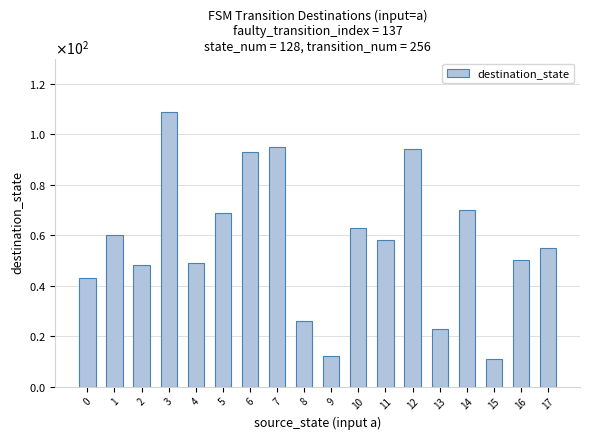

Reading left to right, what are all the values shown in this chart?

0=43	1=60	2=48	3=109	4=49	5=69	6=93	7=95	8=26	9=12	10=63	11=58	12=94	13=23	14=70	15=11	16=50	17=55